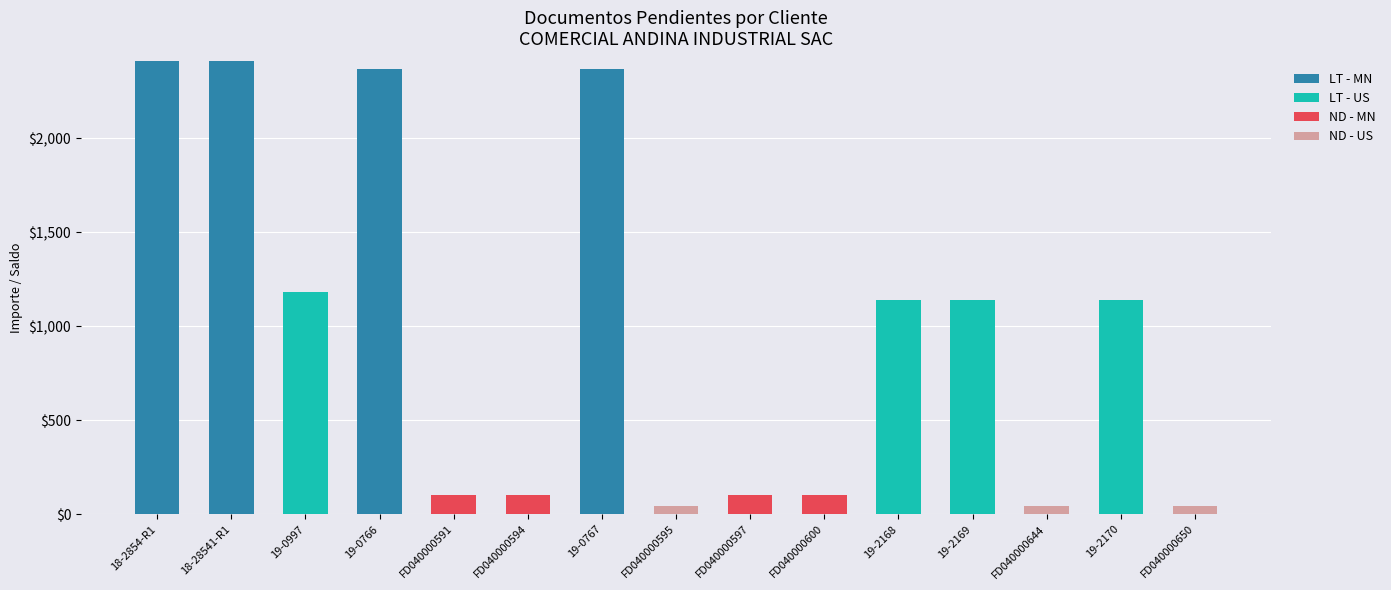

The value of LT - MN at FD040000600 is -752.3. True or false?

False